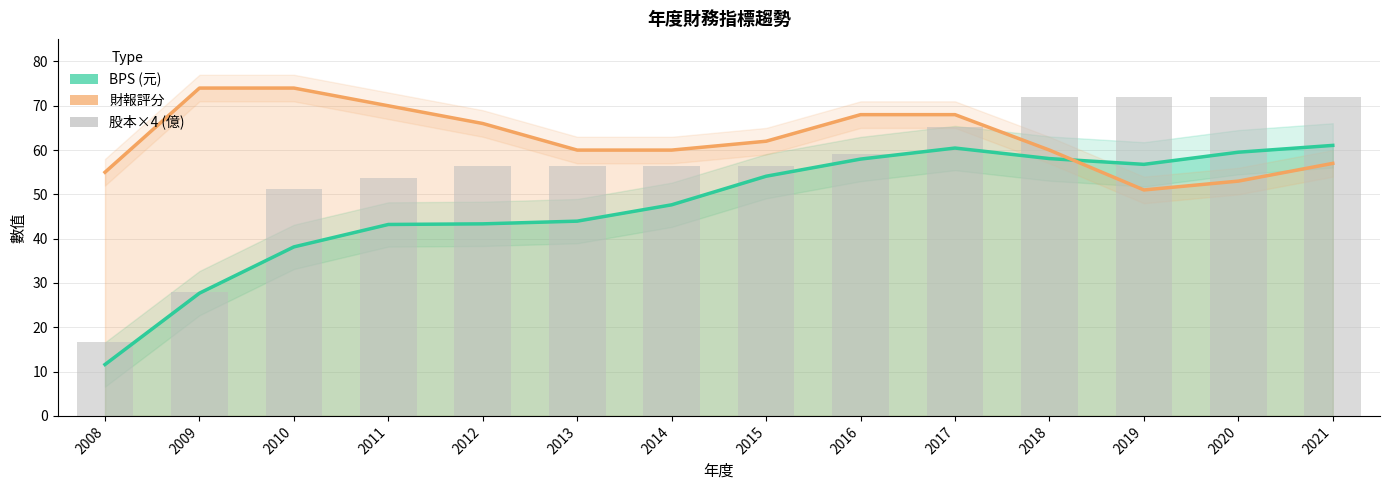

The BPS (元) series shows 39.5 at 2019. True or false?

False